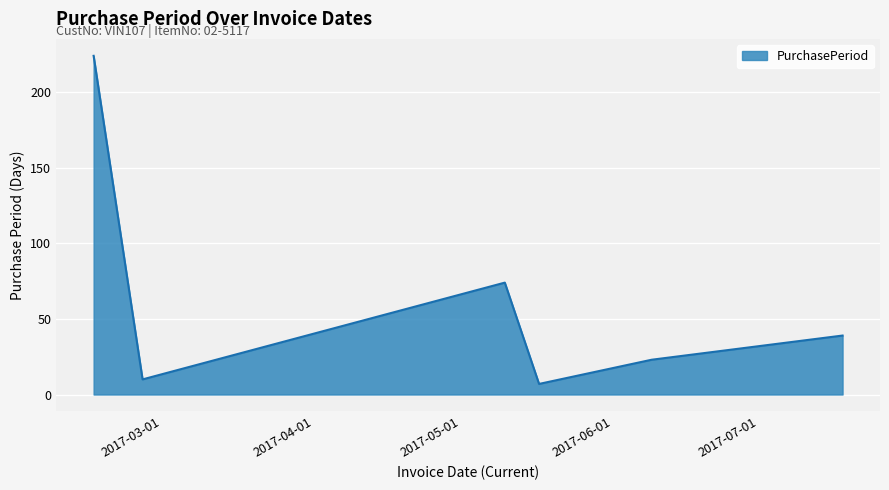

What is the difference between the maximum and minimum values?

217